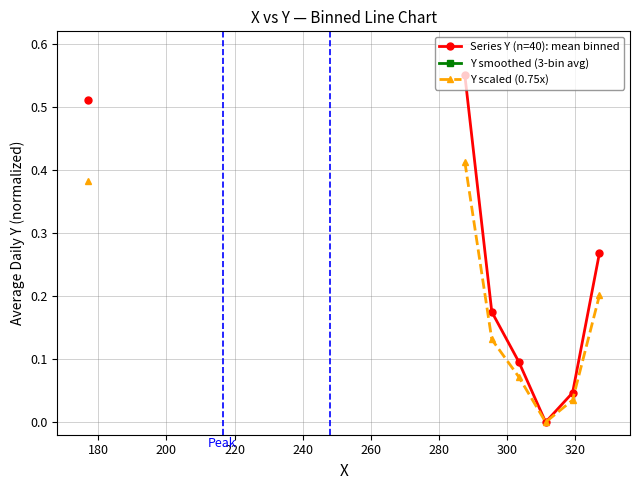

At how many categories does at least one series exceed 0?

6